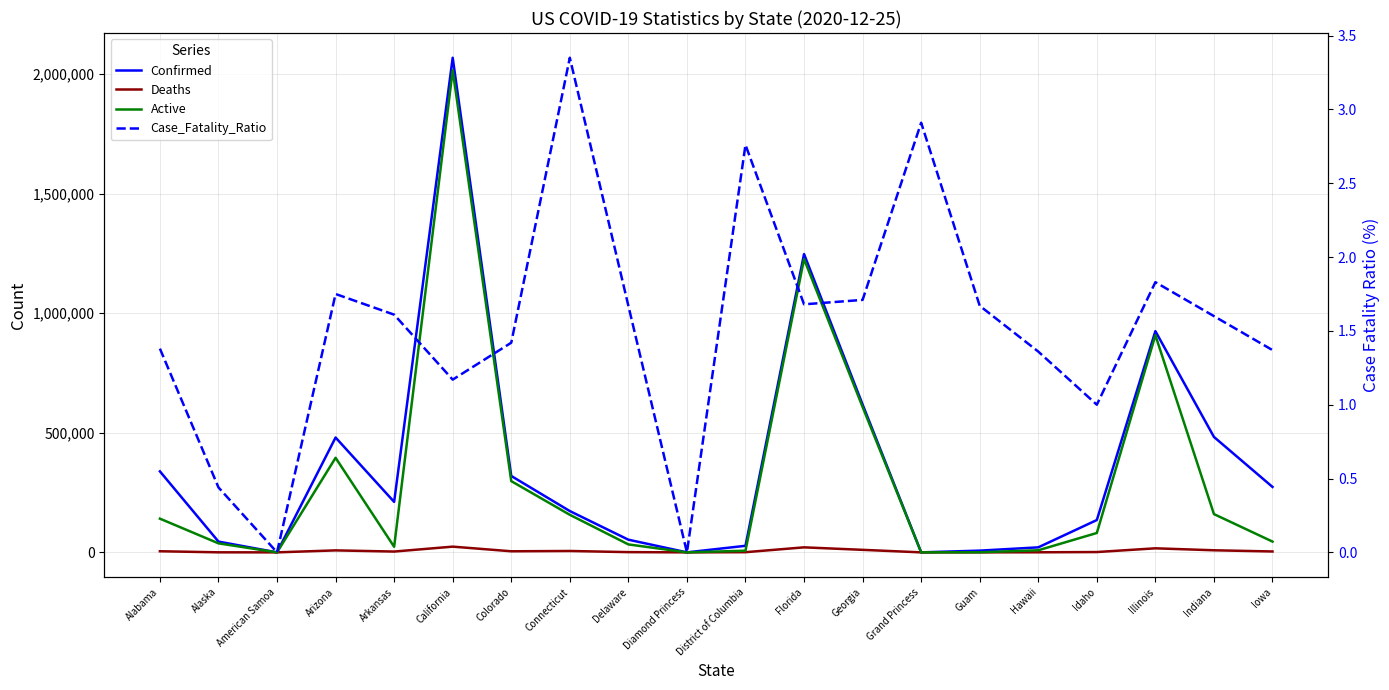

The Case_Fatality_Ratio series shows 1.8 at Diamond Princess. True or false?

False